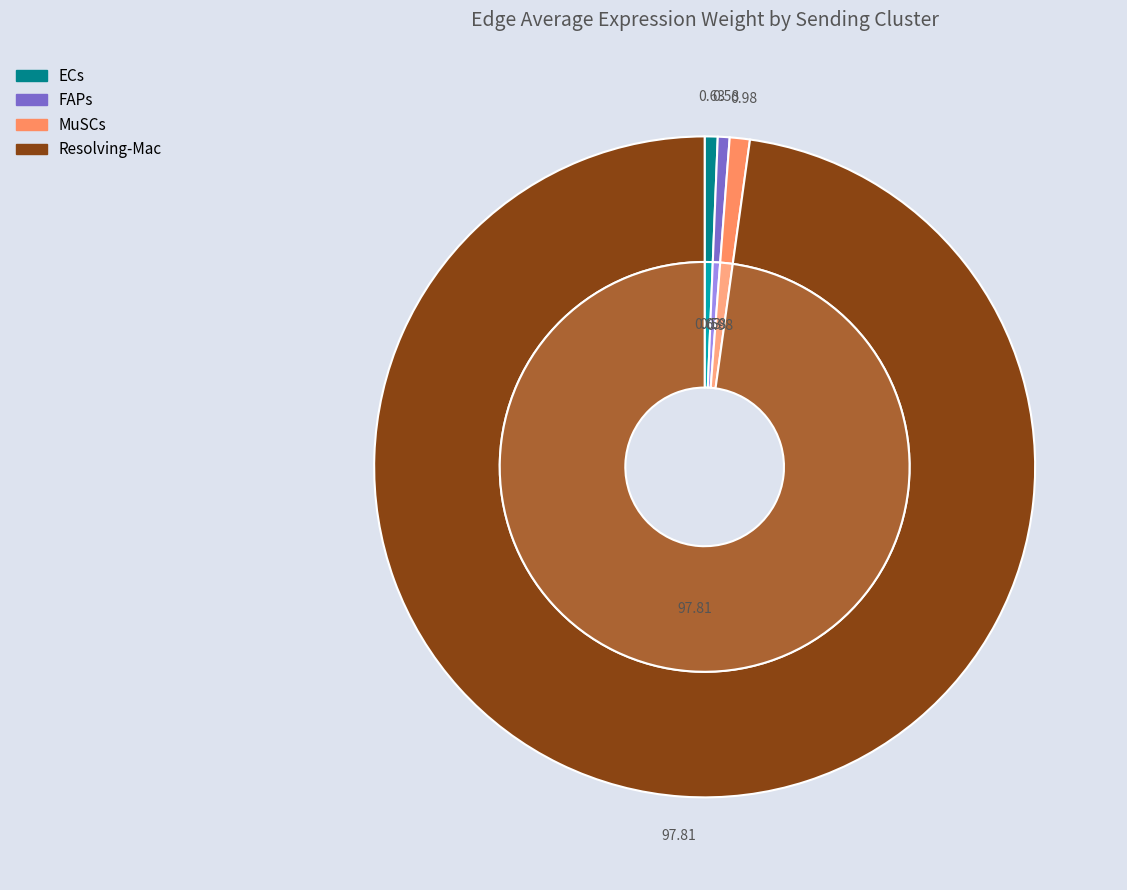

Does MuSCs account for over 50% of the chart?

No